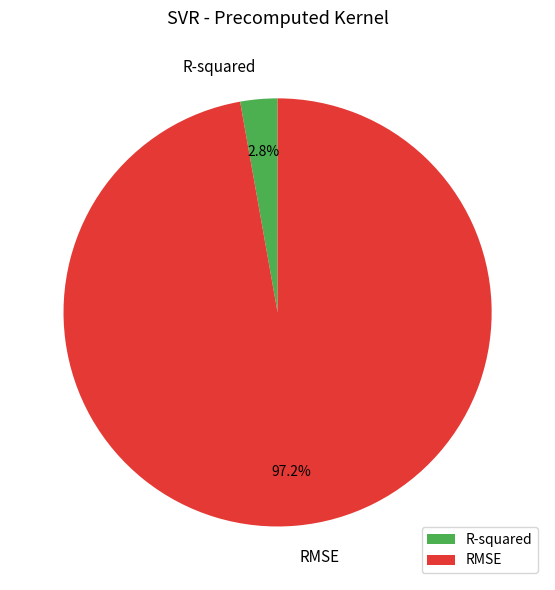

How many slices are in this pie chart?

2